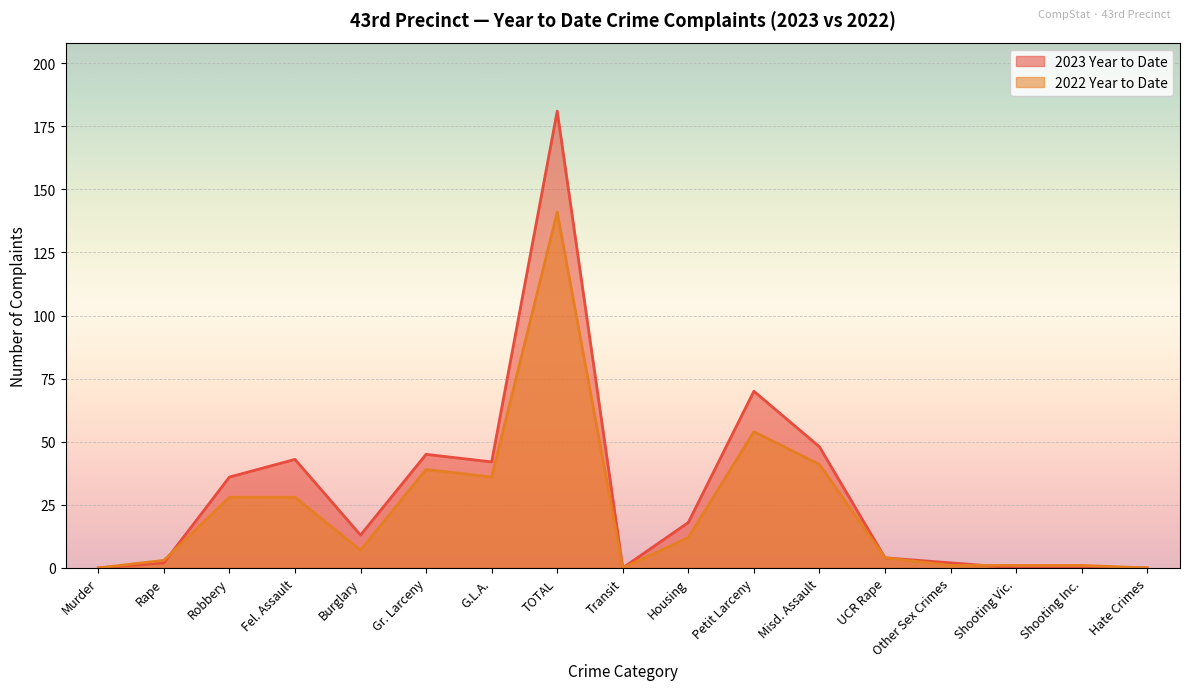

At how many categories does at least one series exceed 84?

1